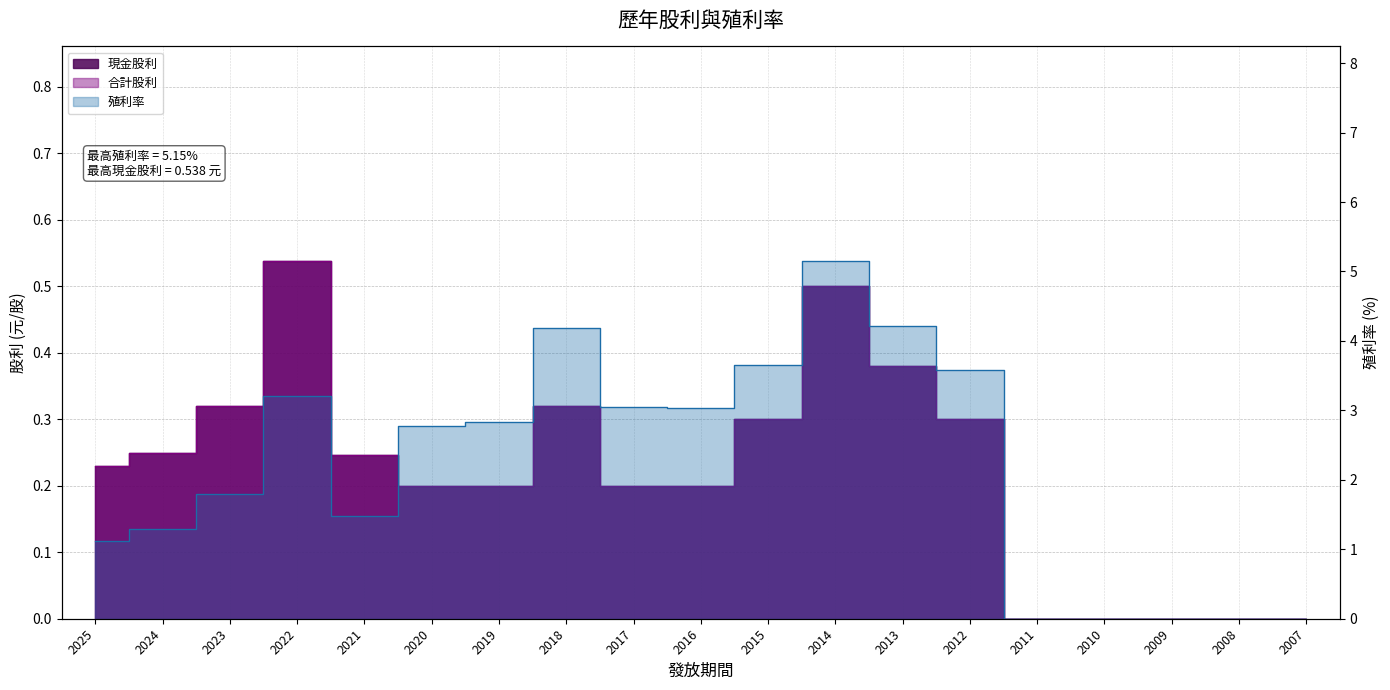

Reading right to left, transcribe all the data shown in this chart.

現金股利: 2007=0.0	2008=0.0	2009=0.0	2010=0.0	2011=0.0	2012=0.3	2013=0.4	2014=0.5	2015=0.3	2016=0.2	2017=0.2	2018=0.3	2019=0.2	2020=0.2	2021=0.2	2022=0.5	2023=0.3	2024=0.2	2025=0.2
合計股利: 2007=0.0	2008=0.0	2009=0.0	2010=0.0	2011=0.0	2012=0.3	2013=0.4	2014=0.5	2015=0.3	2016=0.2	2017=0.2	2018=0.3	2019=0.2	2020=0.2	2021=0.2	2022=0.5	2023=0.3	2024=0.2	2025=0.2
殖利率: 2007=0.0	2008=0.0	2009=0.0	2010=0.0	2011=0.0	2012=3.6	2013=4.2	2014=5.2	2015=3.7	2016=3.0	2017=3.0	2018=4.2	2019=2.8	2020=2.8	2021=1.5	2022=3.2	2023=1.8	2024=1.3	2025=1.1